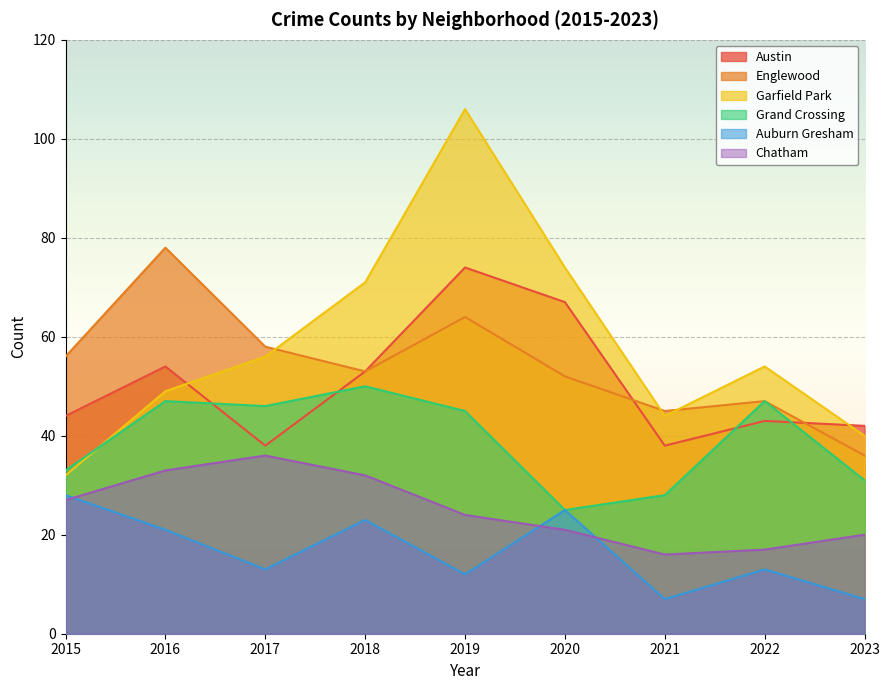

Reading left to right, what are all the values shown in this chart?

Austin: 44	54	38	53	74	67	38	43	42
Englewood: 56	78	58	53	64	52	45	47	36
Garfield Park: 32	49	56	71	106	74	44	54	40
Grand Crossing: 33	47	46	50	45	25	28	47	31
Auburn Gresham: 28	21	13	23	12	25	7	13	7
Chatham: 27	33	36	32	24	21	16	17	20